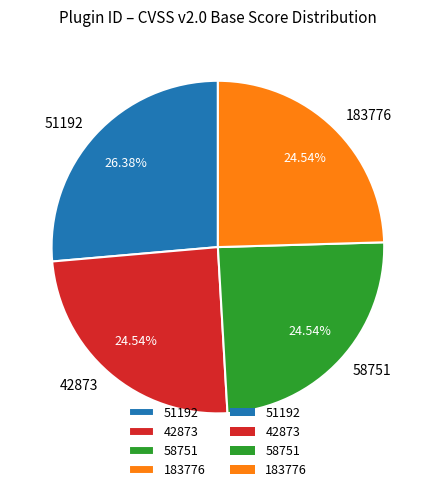

Is there any slice that represents more than half of the pie?

No